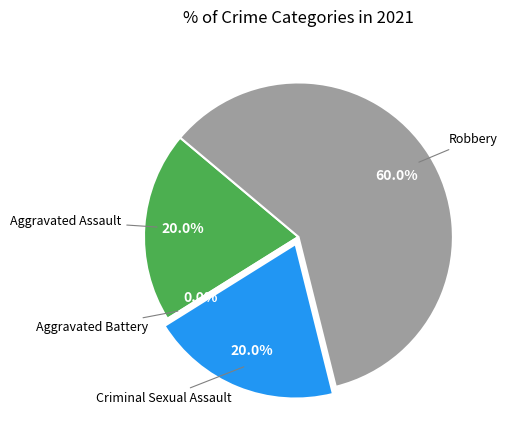

What is the smallest slice in the pie chart?

Aggravated Battery